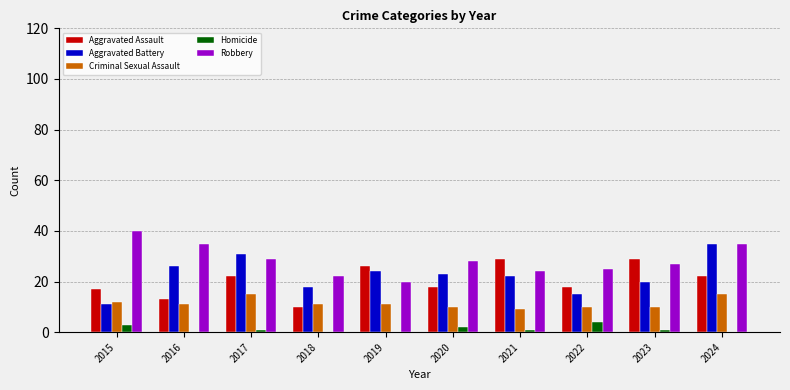

The value of Robbery at 2017 is 42. True or false?

False